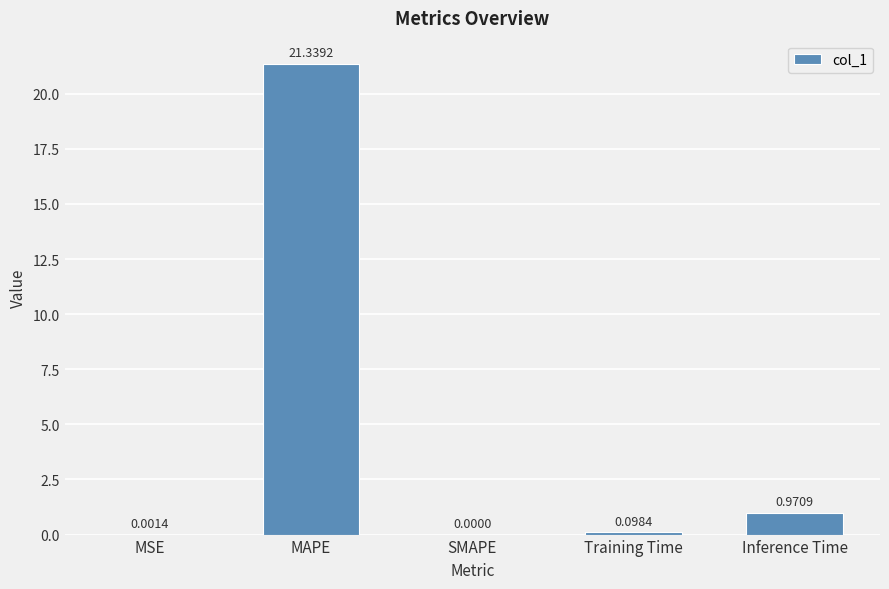

Which has a higher value, SMAPE or Training Time?

Training Time